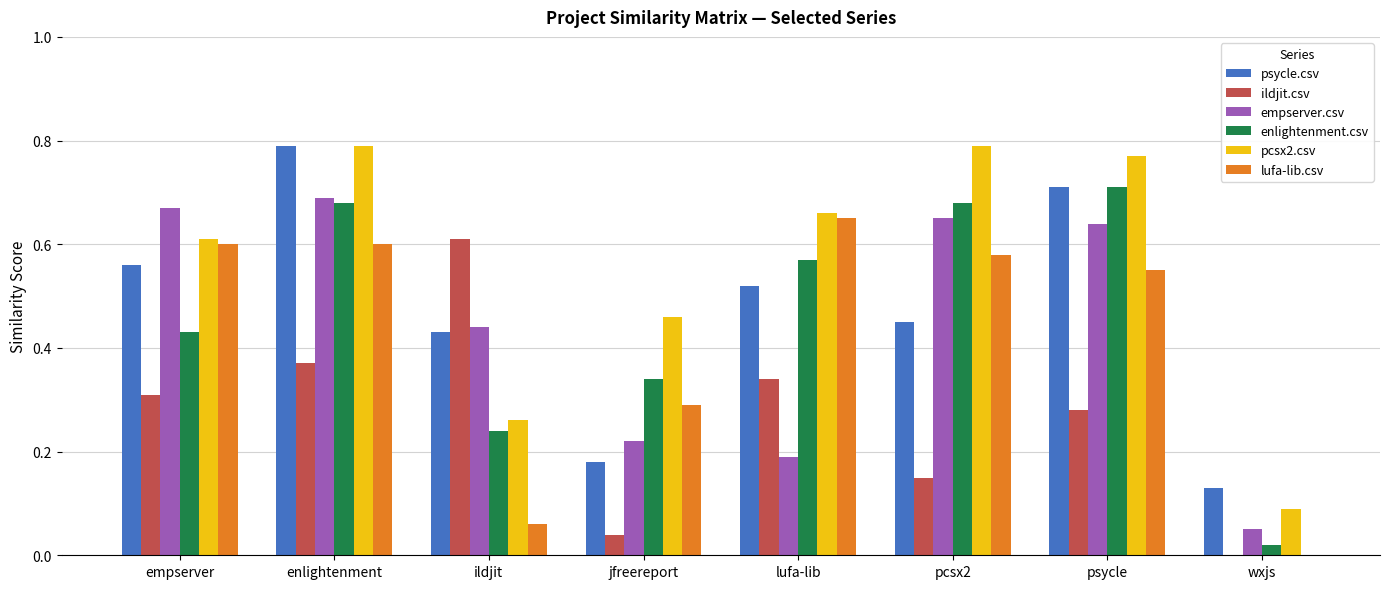

At which category is the sum across all series the highest?

enlightenment